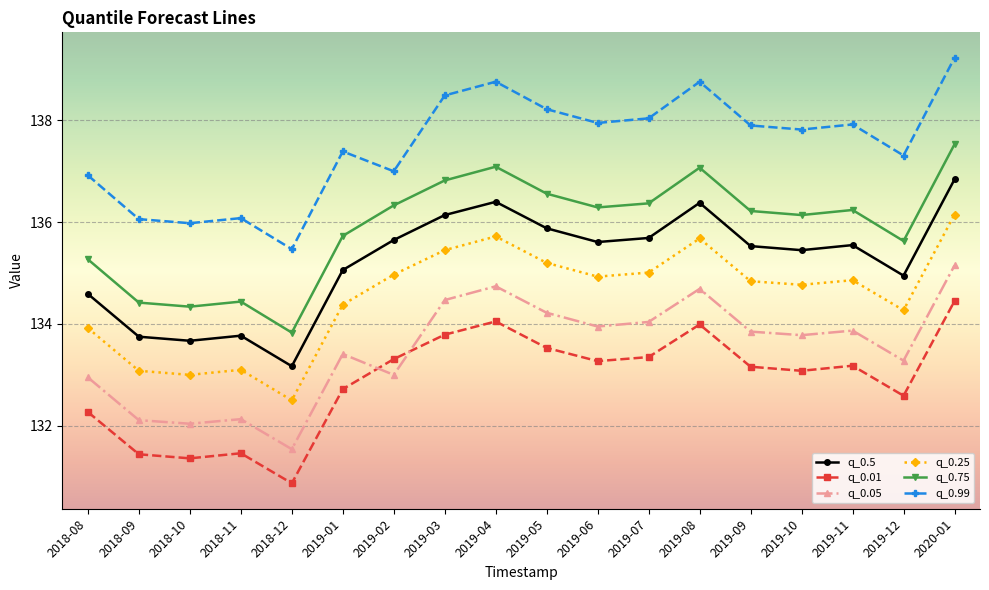

At which category does q_0.99 reach its first local valley?

2018-10